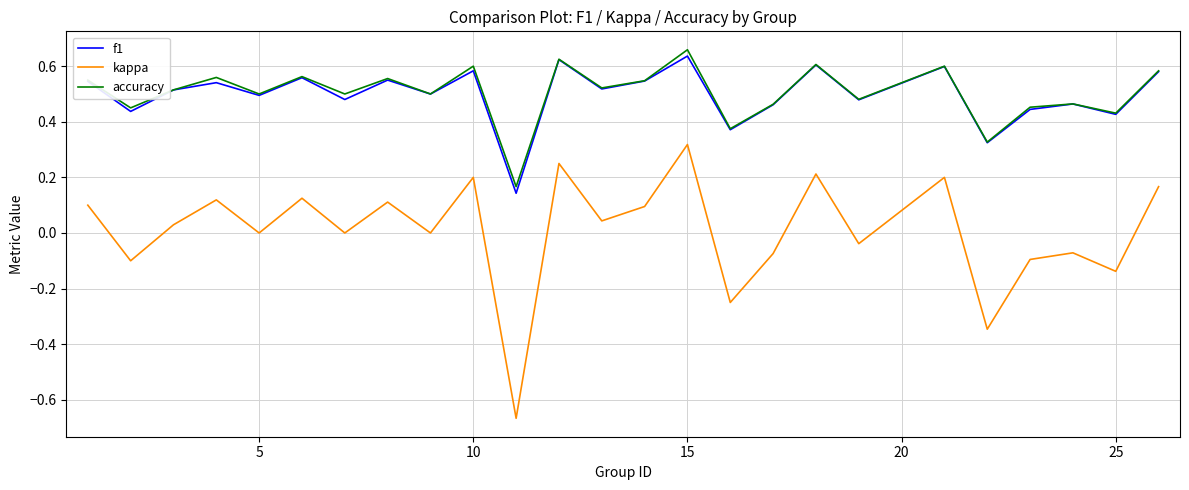

Which series has the widest spread of values?

kappa